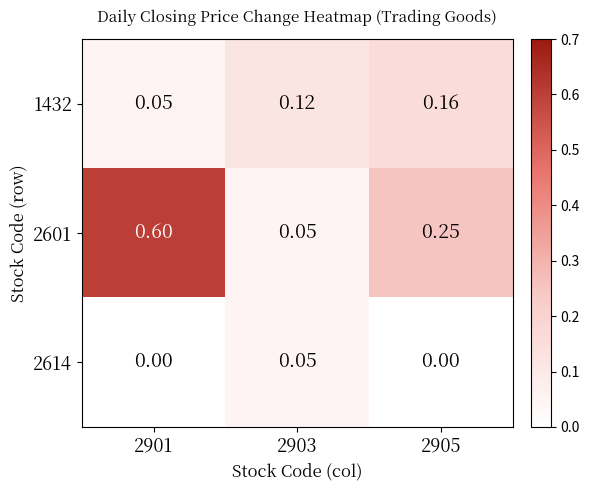

Rank the series by their maximum value, from lowest to highest.

2614, 1432, 2601